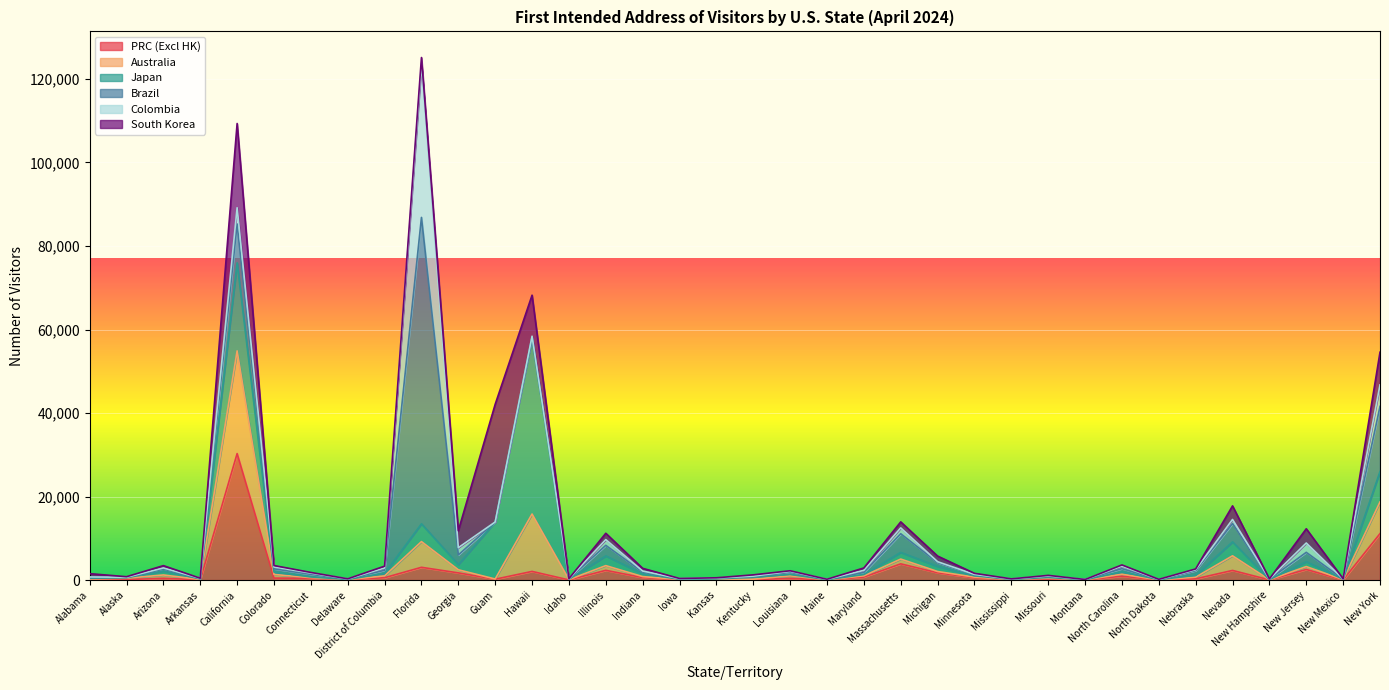

What is the difference between the Colombia values at Georgia and Colorado?

1285